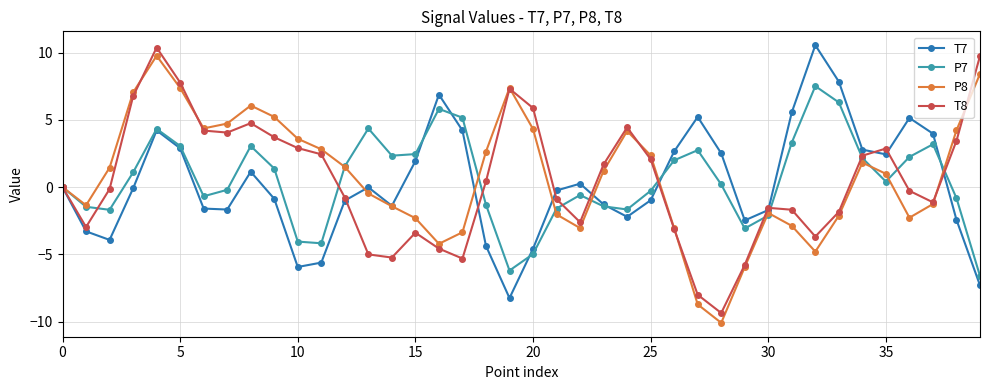

What is the value of the P7 point at the 11th from the left?

-4.0